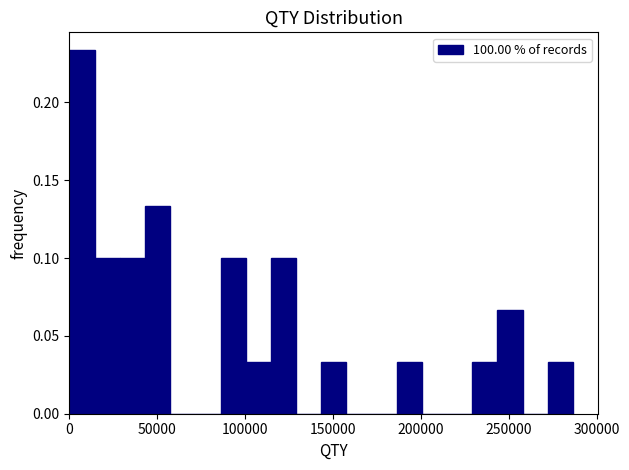

Read against the x-axis, roughly where is the centre of the tallest bar?

5000